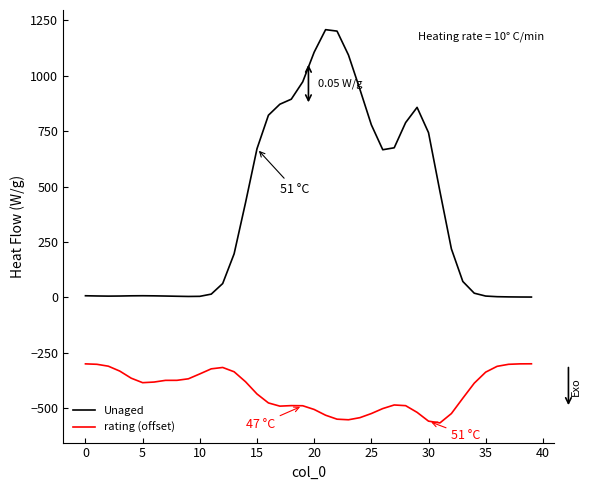

What is the smallest value displayed?

-566.9